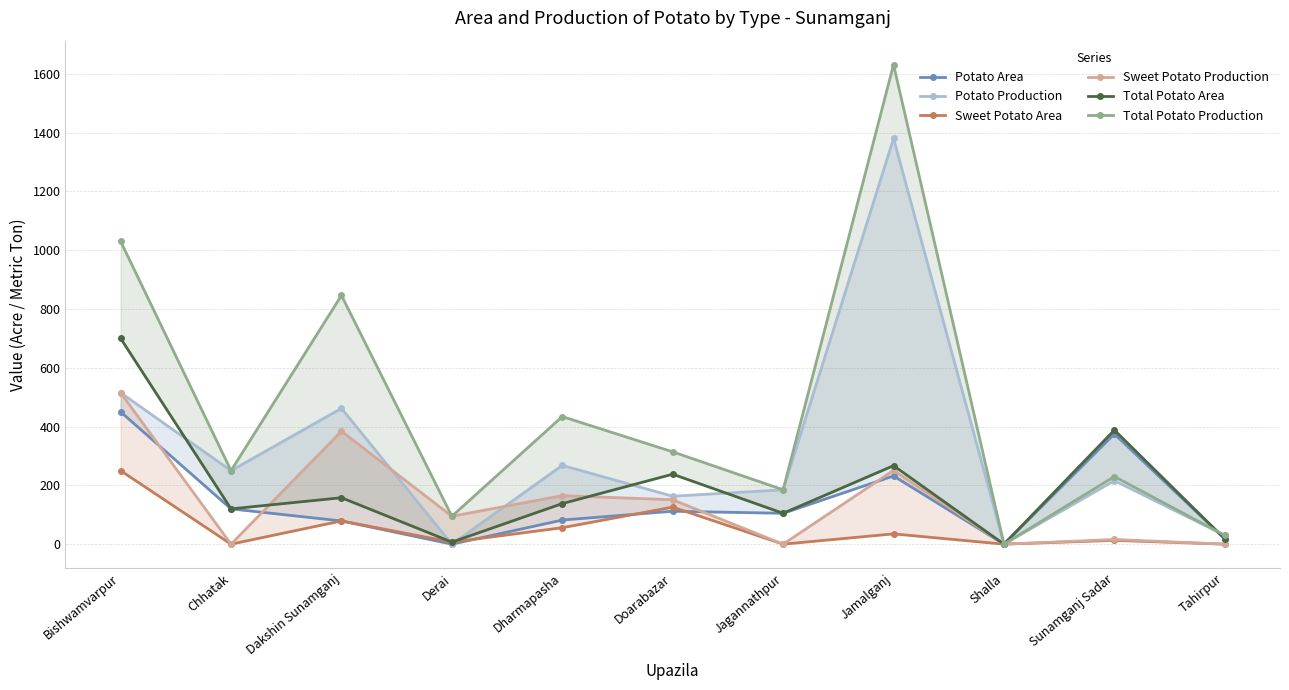

List the series in order of their peak value, highest first.

Total Potato Production, Potato Production, Total Potato Area, Sweet Potato Production, Potato Area, Sweet Potato Area